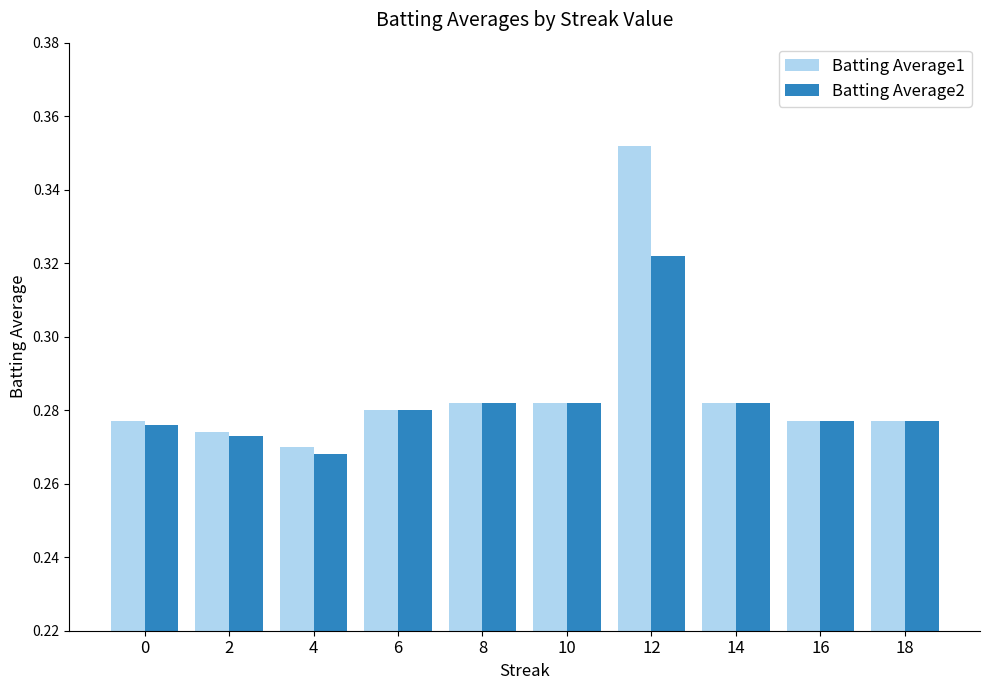

Which series has the largest range (max minus min)?

Batting Average1